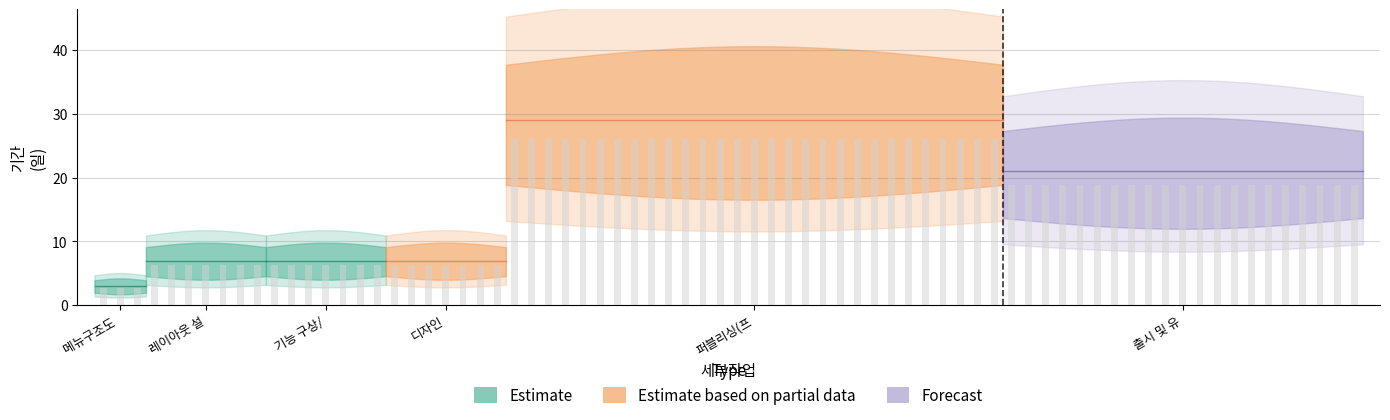

What is the minimum value shown in the chart?

3